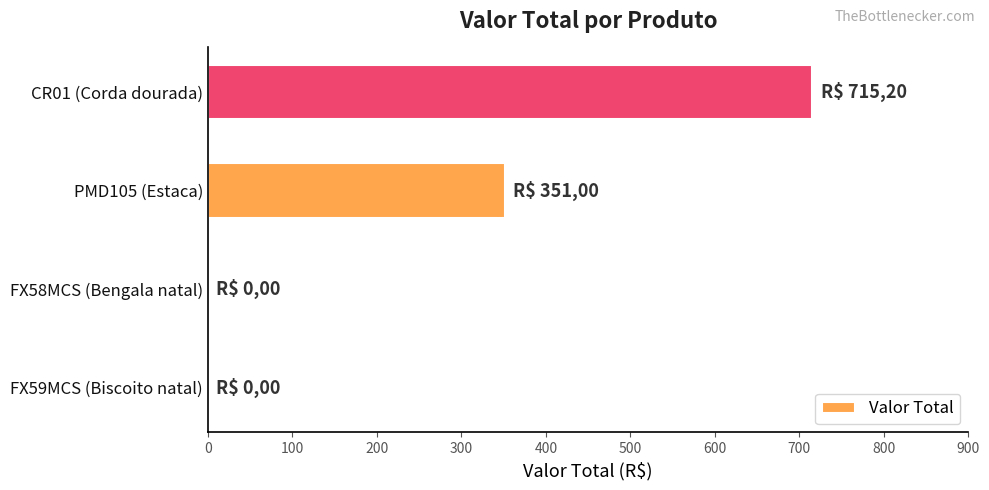

What is the sum of all values?

1066.2